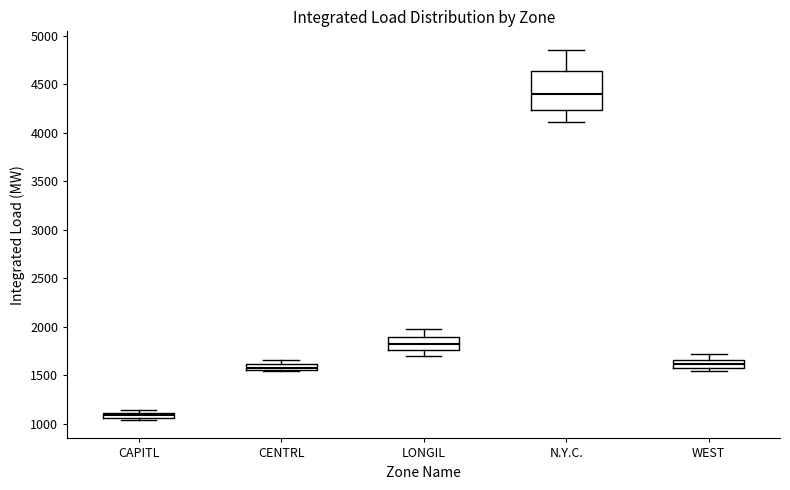

Which box has the lowest median line?

CAPITL